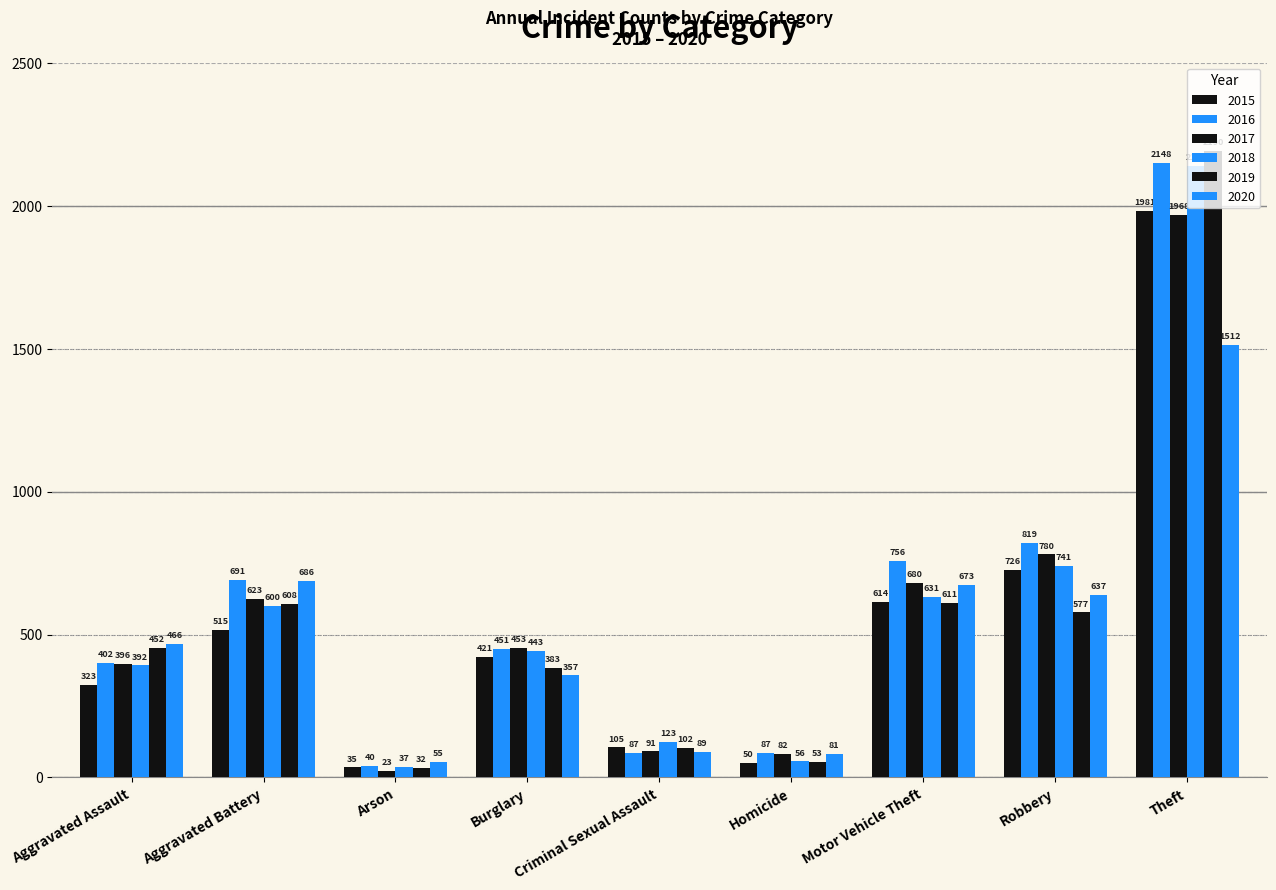

How many bars are there in total?

54